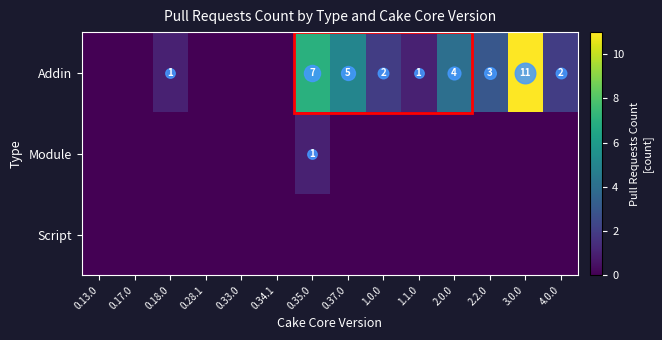

The value of Addin at 0.35.0 is 9. True or false?

False